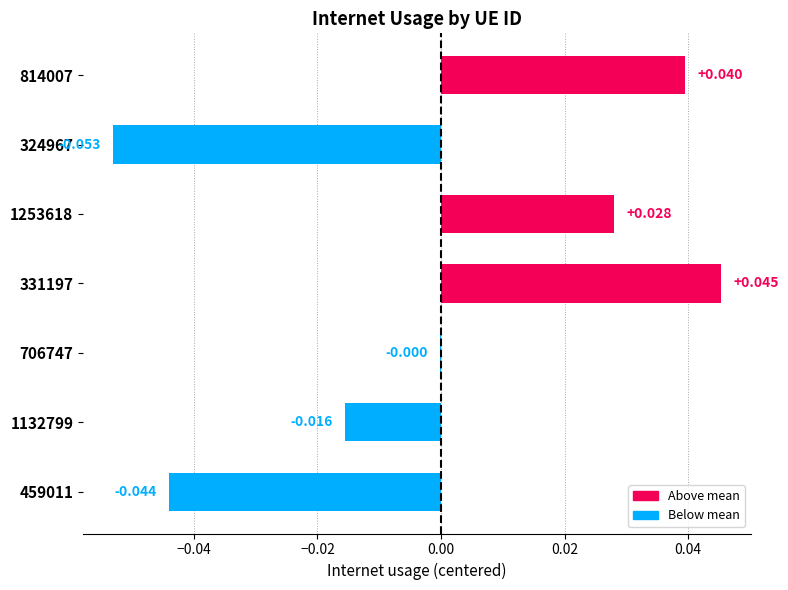

How many data points does each series have?

7